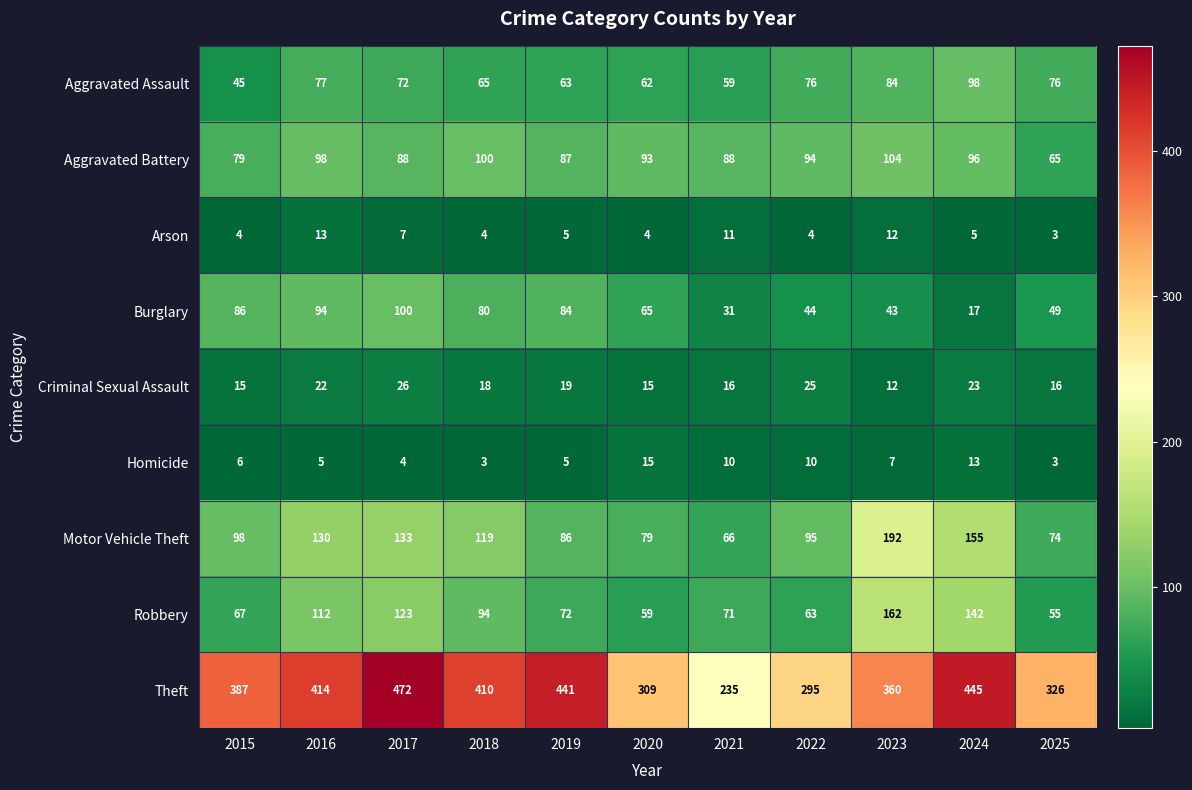

Which series changed the most between 2023 and 2024?

Theft